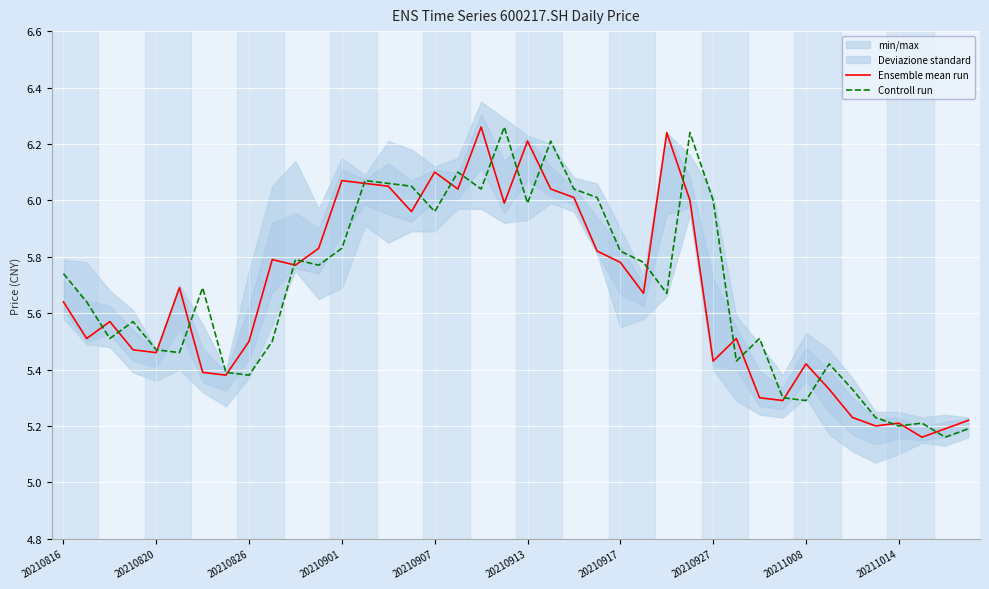

What is the label of the 10th point from the left?

20211014